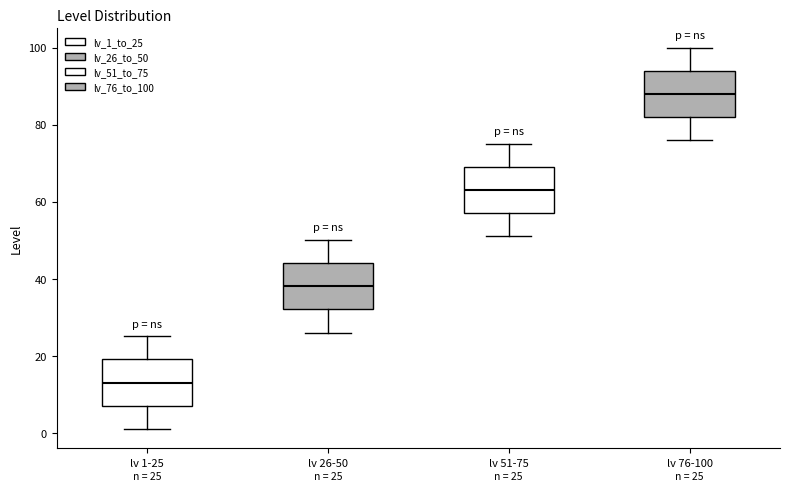

Which box has the highest median line?

lv 76-100